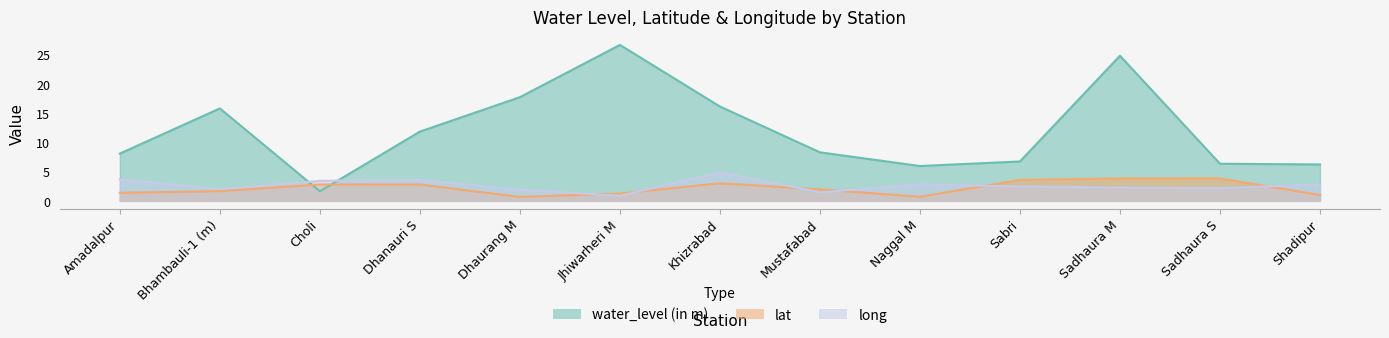

Does the chart display data point markers on the line(s)?

No